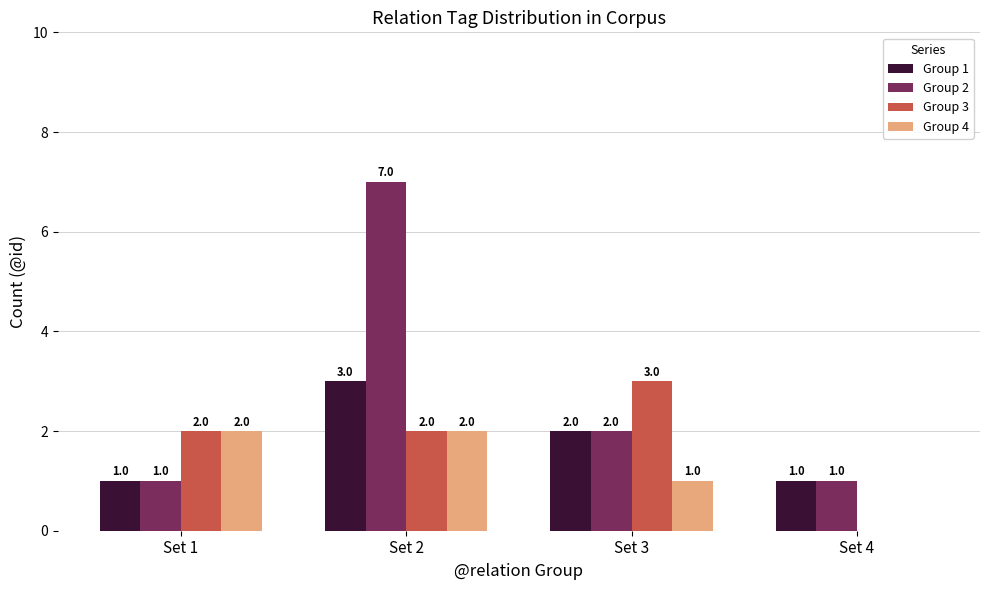

What is the sum of all Group 1 values?

7